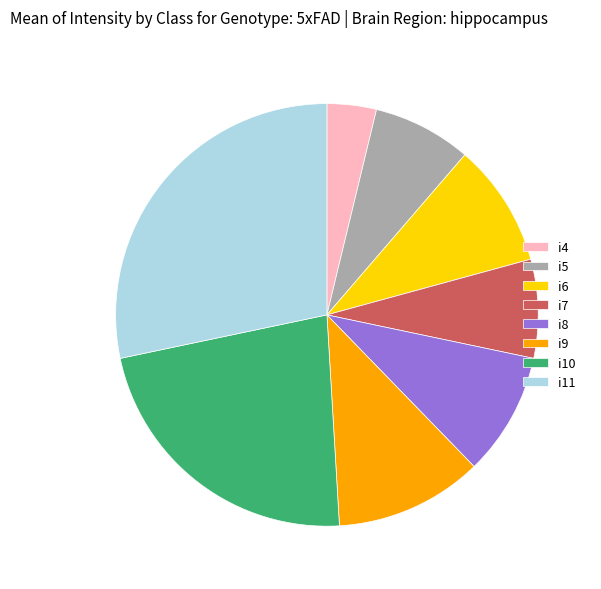

Does i9 account for over 50% of the chart?

No